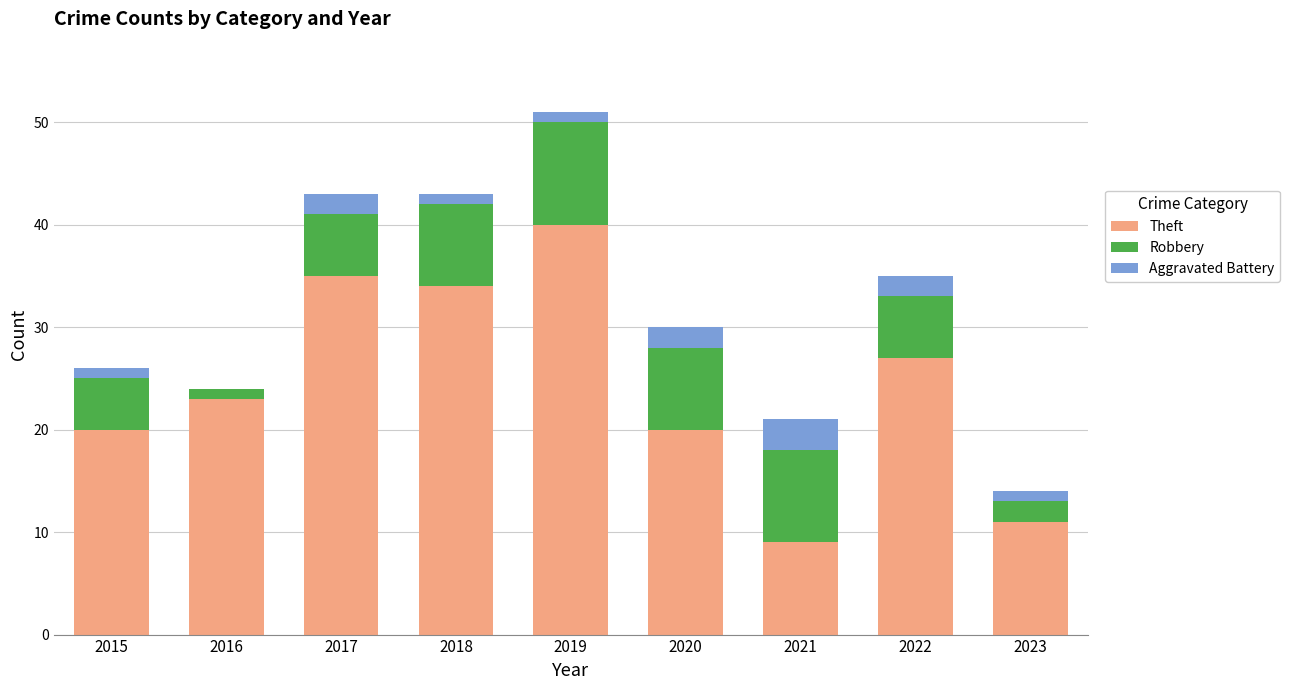

True or false: Theft has a value of 27 at 2022.

True